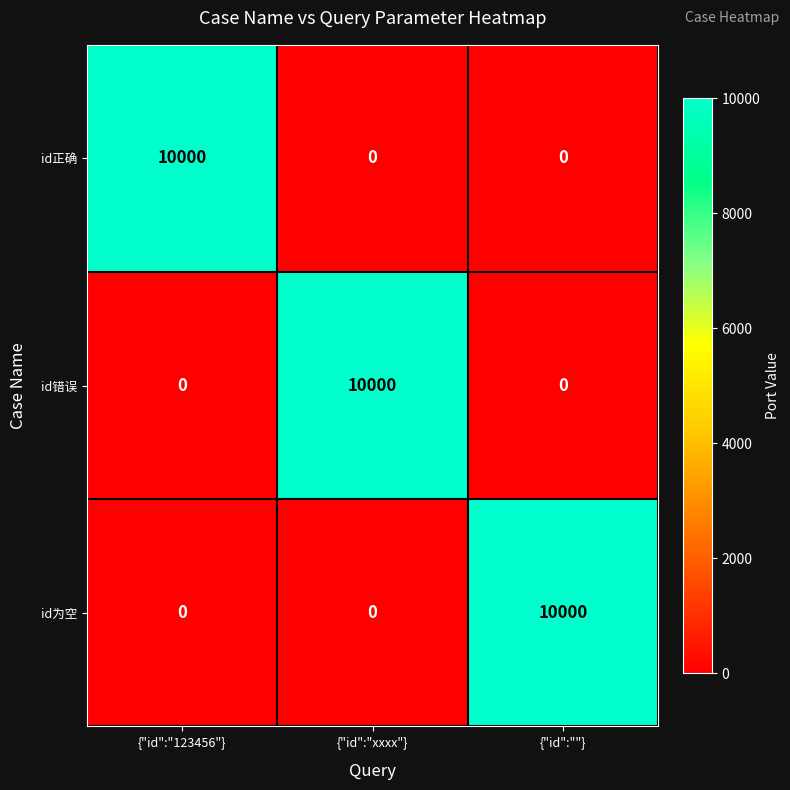

What is the sum of the id为空 values at {"id":""} and {"id":"xxxx"}?

10000